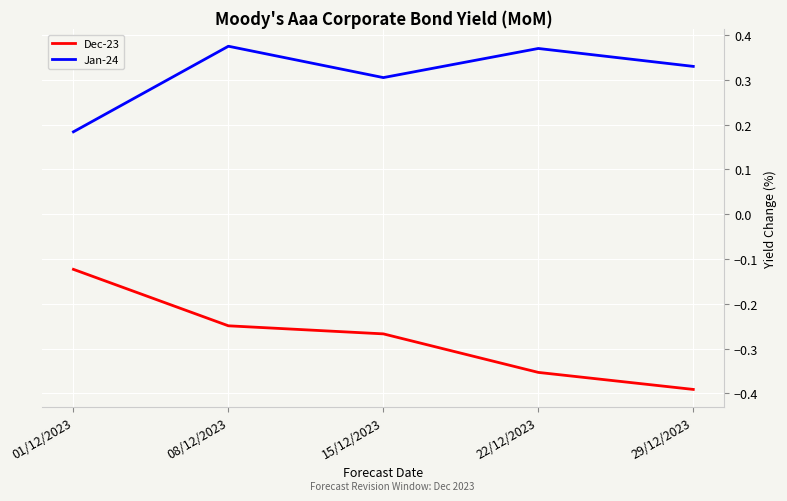

Is it true that Jan-24 equals 0.2 at 15/12/2023?

False